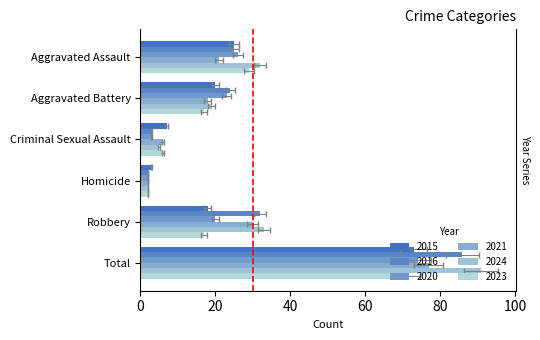

What is the spread (max minus min) of values at Total?

20